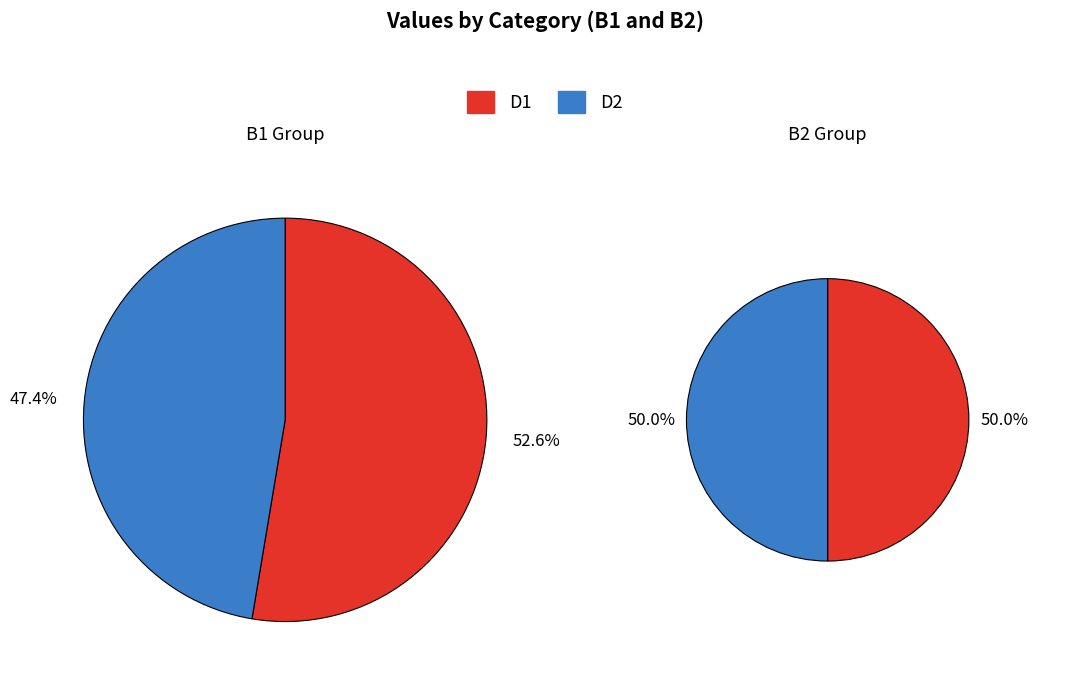

To the nearest percent, what percentage of the pie is D2?

50%